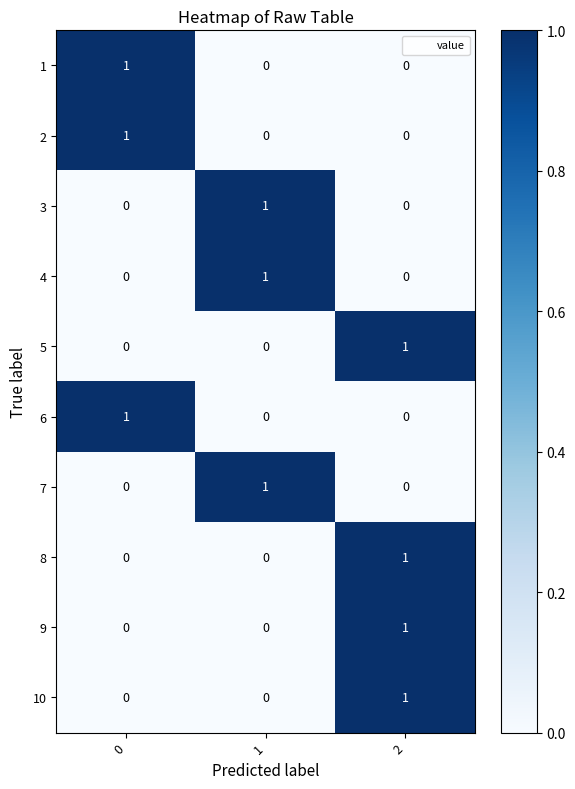

True or false: 5 has a value of 1 at 0.

False